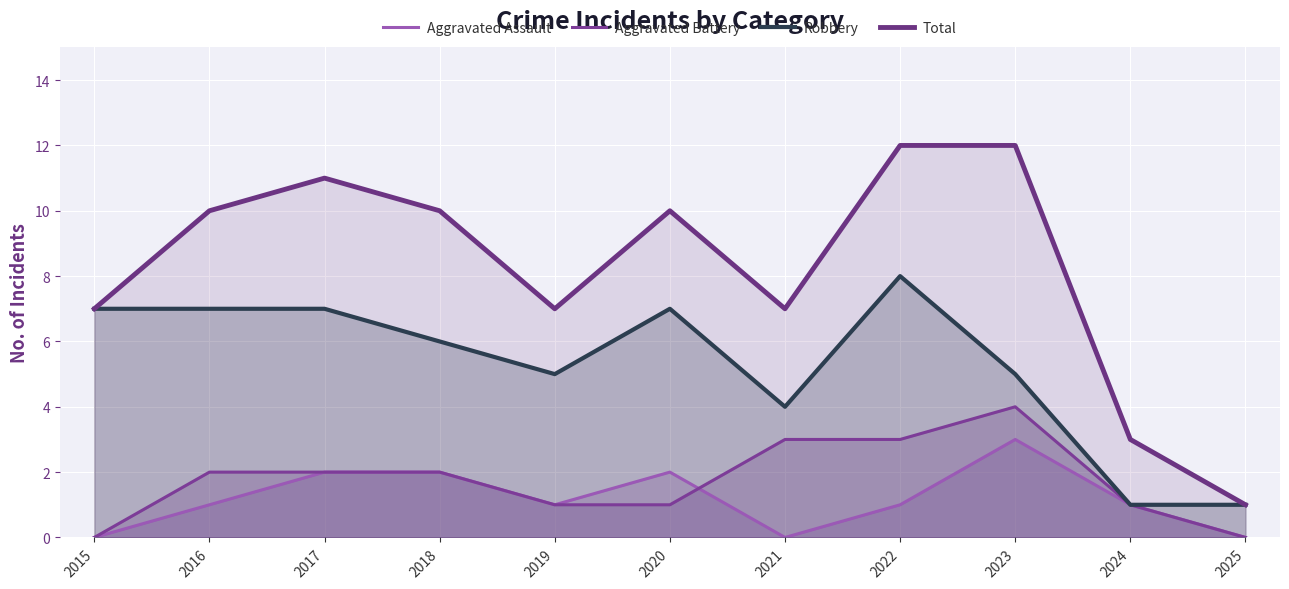

At which category does the chart reach its minimum across all series?

2015